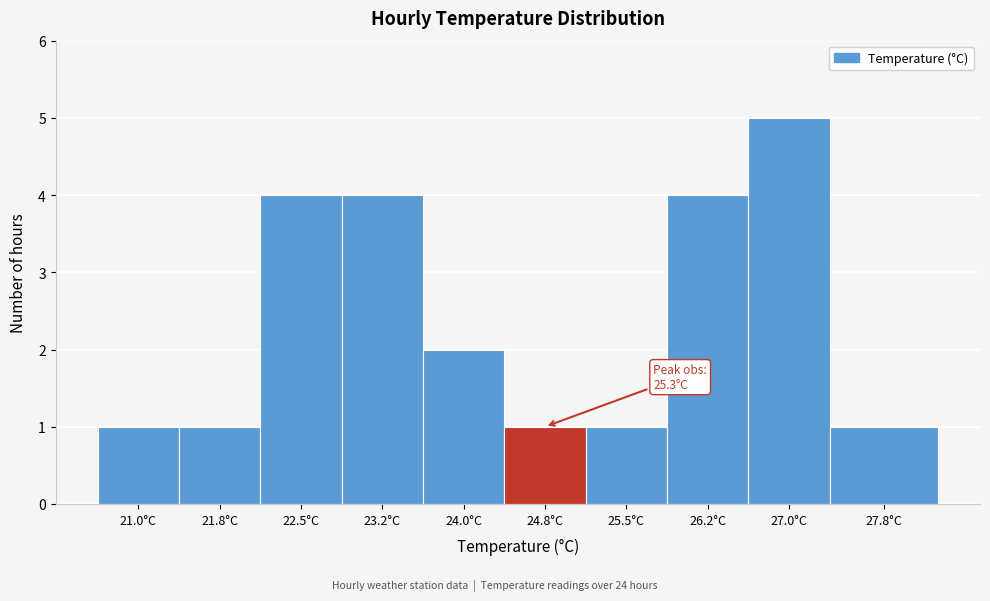

Reading right to left, extract all data points from this chart.

27.8°C=1	27.0°C=5	26.2°C=4	25.5°C=1	24.8°C=1	24.0°C=2	23.2°C=4	22.5°C=4	21.8°C=1	21.0°C=1